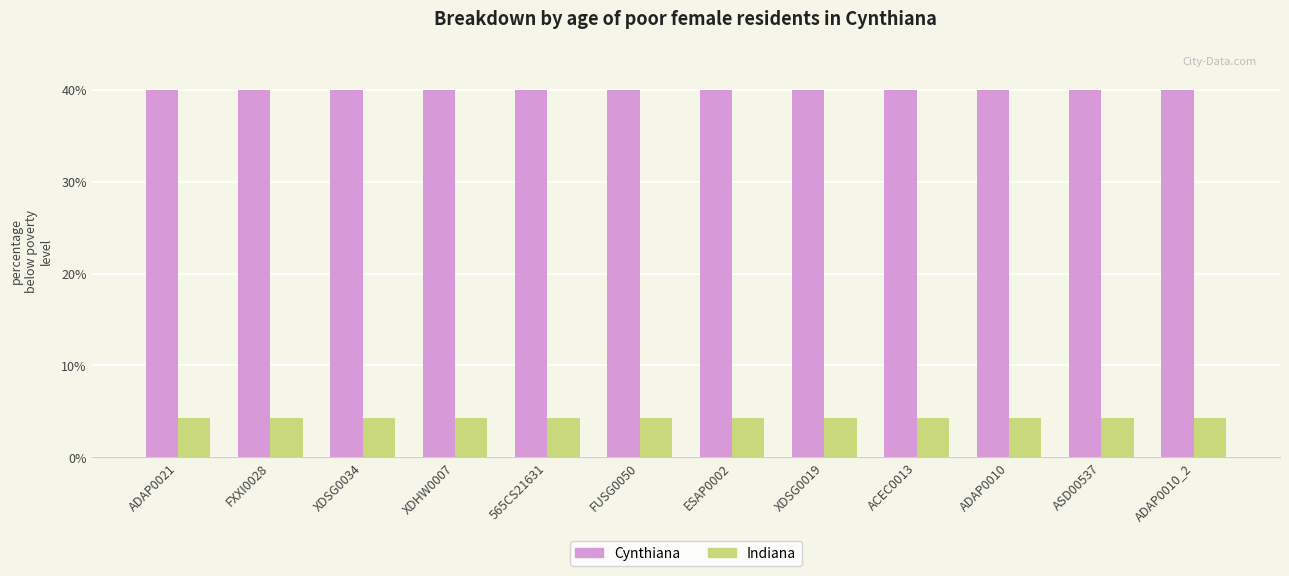

What is the greatest value displayed?

40.0